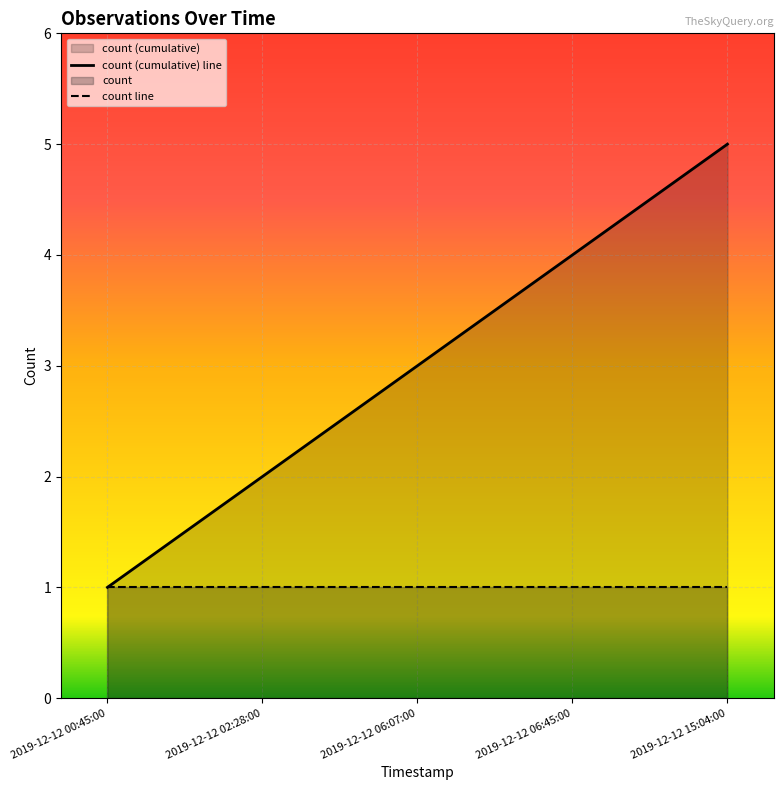

Between 2019-12-12 06:07:00 and 2019-12-12 15:04:00, which is larger?

2019-12-12 15:04:00